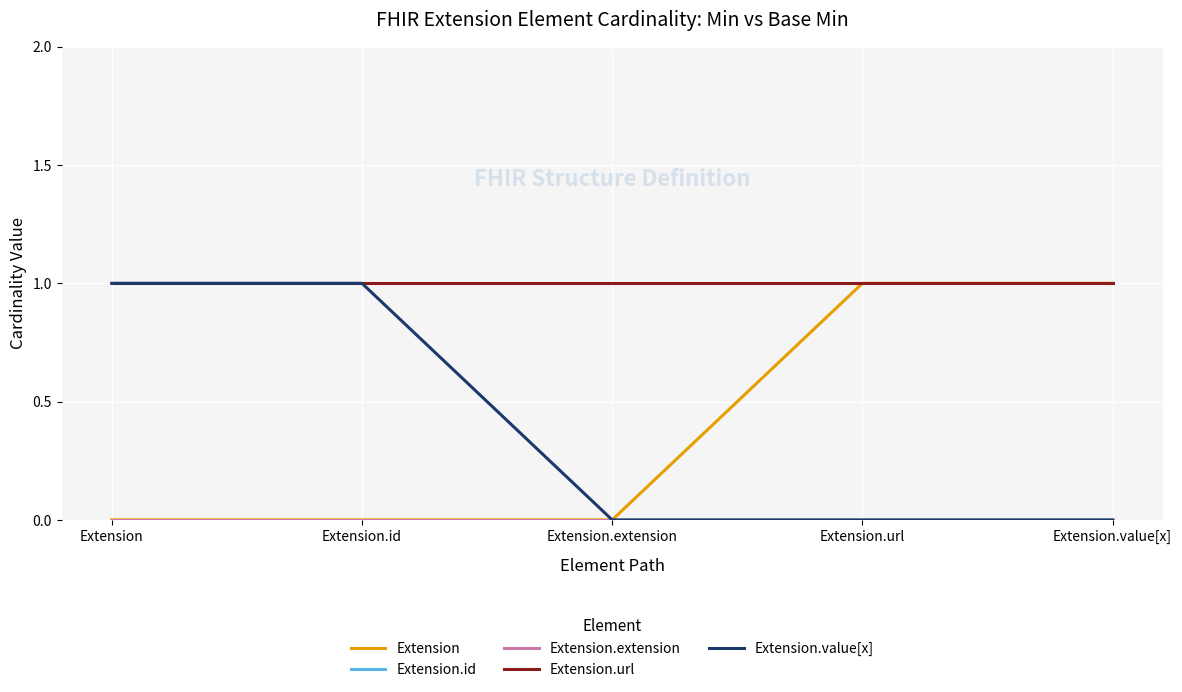

Is this an area chart (filled region under the line)?

No